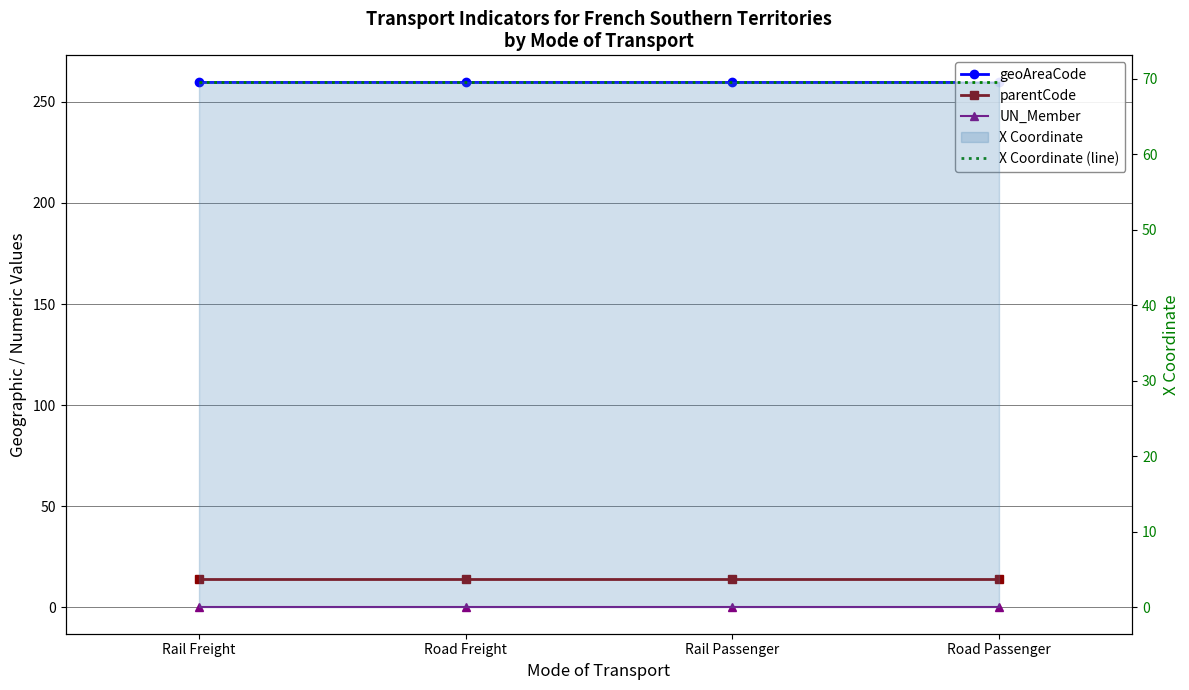

True or false: geoAreaCode and UN_Member cross at least once.

False